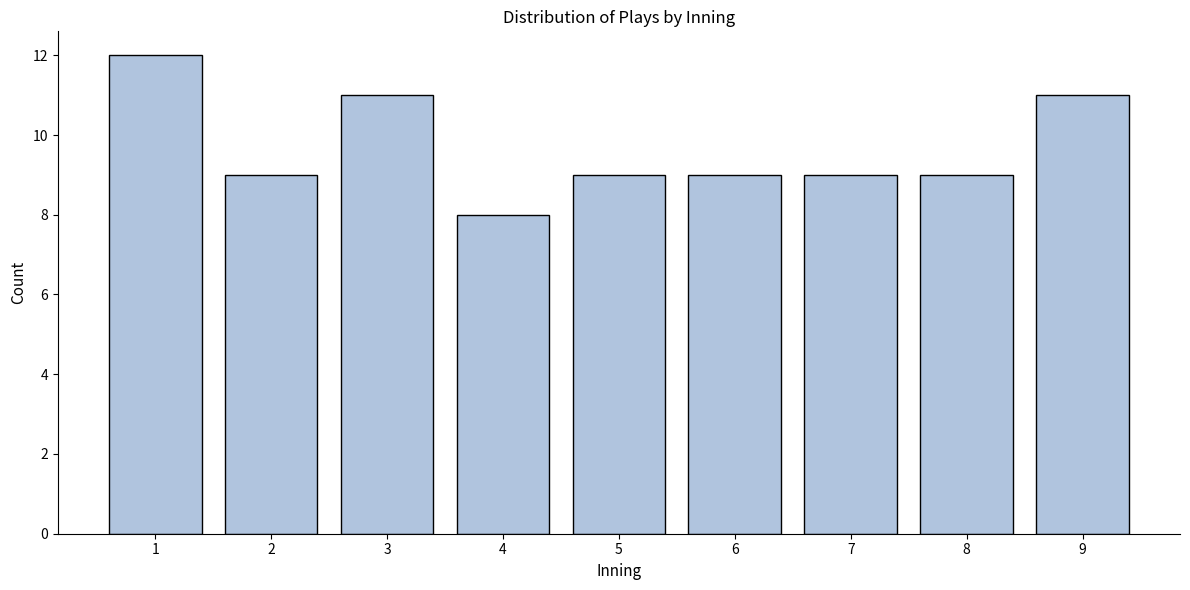

Reading left to right, list all the values displayed in this chart.

12	9	11	8	9	9	9	9	11